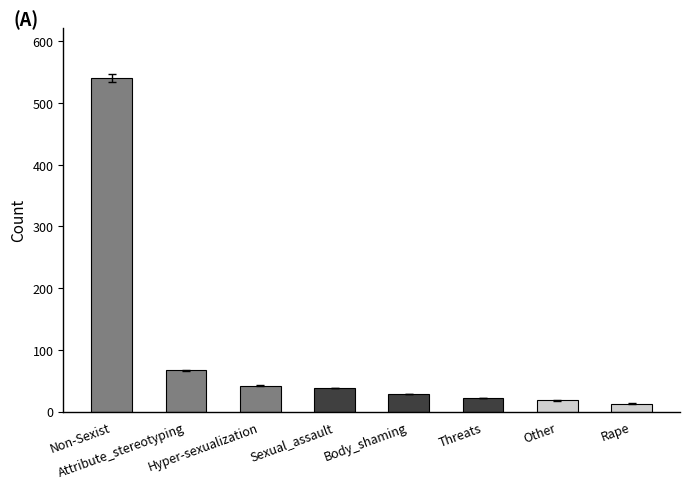

How many data points are less than 38?

4